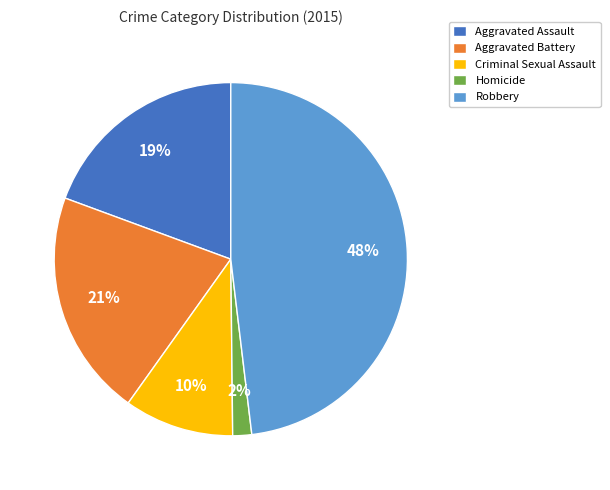

What is the ratio of the value at Criminal Sexual Assault to the value at Aggravated Battery?

0.5